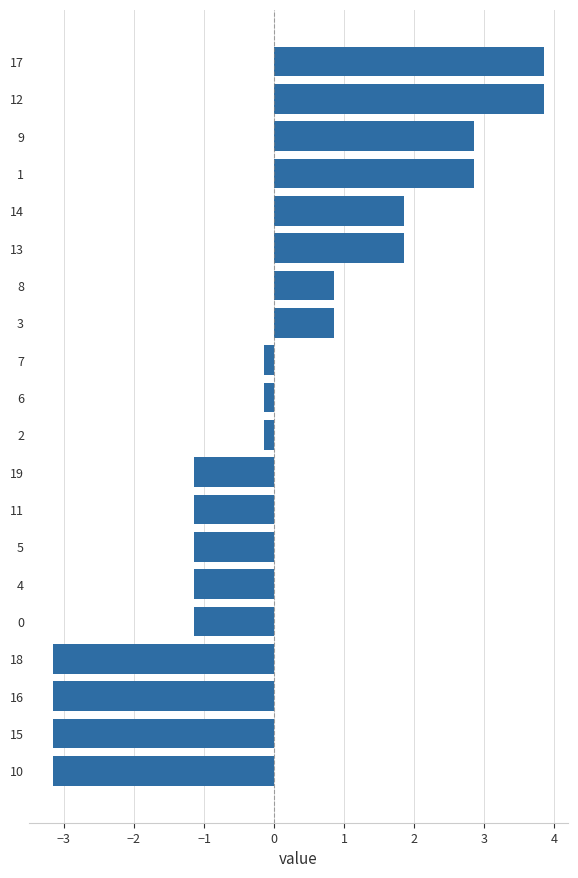

Is it true that the value at 14 is 0.9?

False